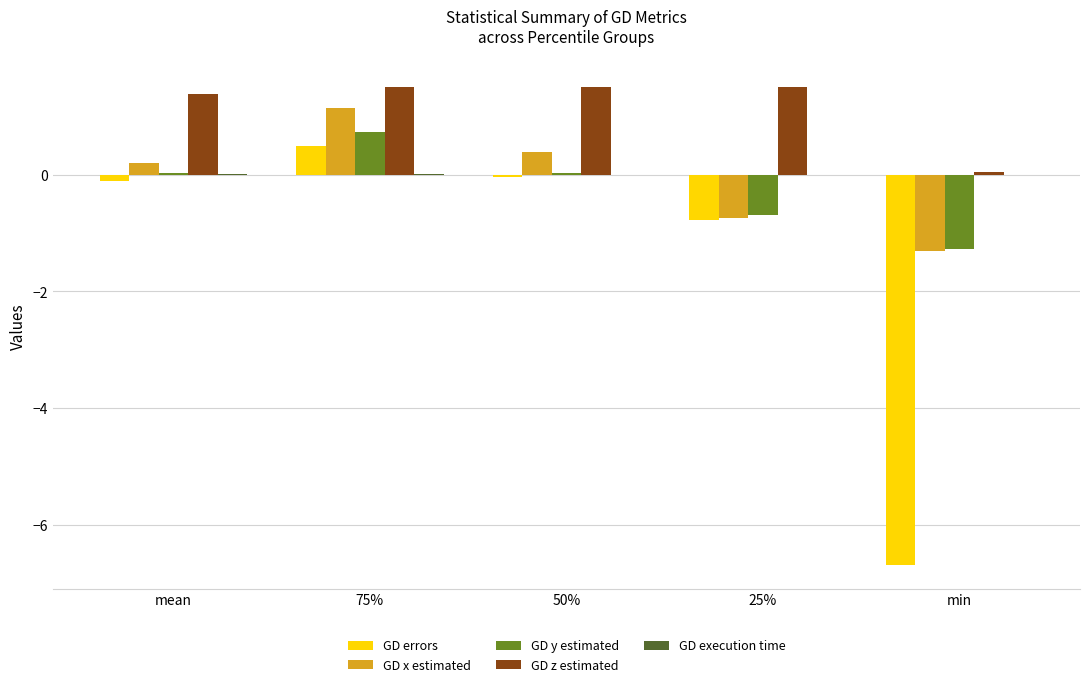

What is the greatest value displayed?

1.5